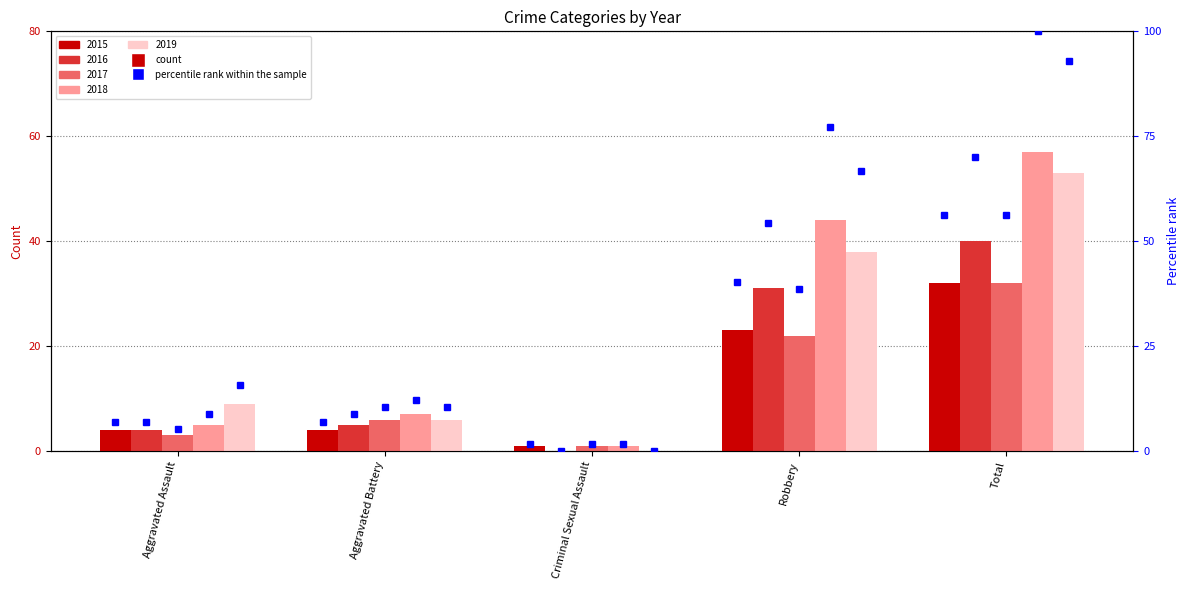

Rank the categories by value from highest to lowest.

Total, Robbery, Aggravated Assault, Aggravated Battery, Criminal Sexual Assault